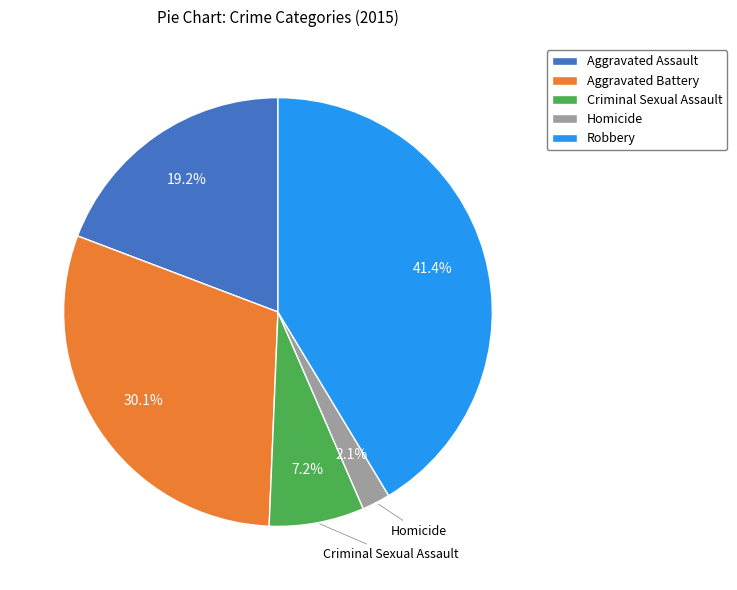

Which category has the biggest portion of the pie?

Robbery